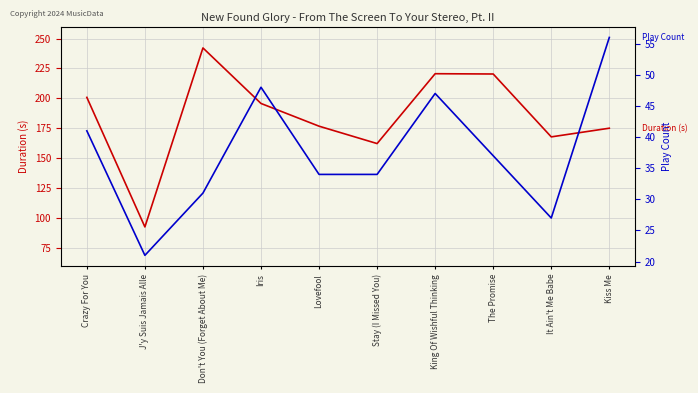

Rank the categories by Duration (s) value from lowest to highest.

J'y Suis Jamais Alle, Stay (I Missed You), It Ain't Me Babe, Kiss Me, Lovefool, Iris, Crazy For You, The Promise, King Of Wishful Thinking, Don't You (Forget About Me)